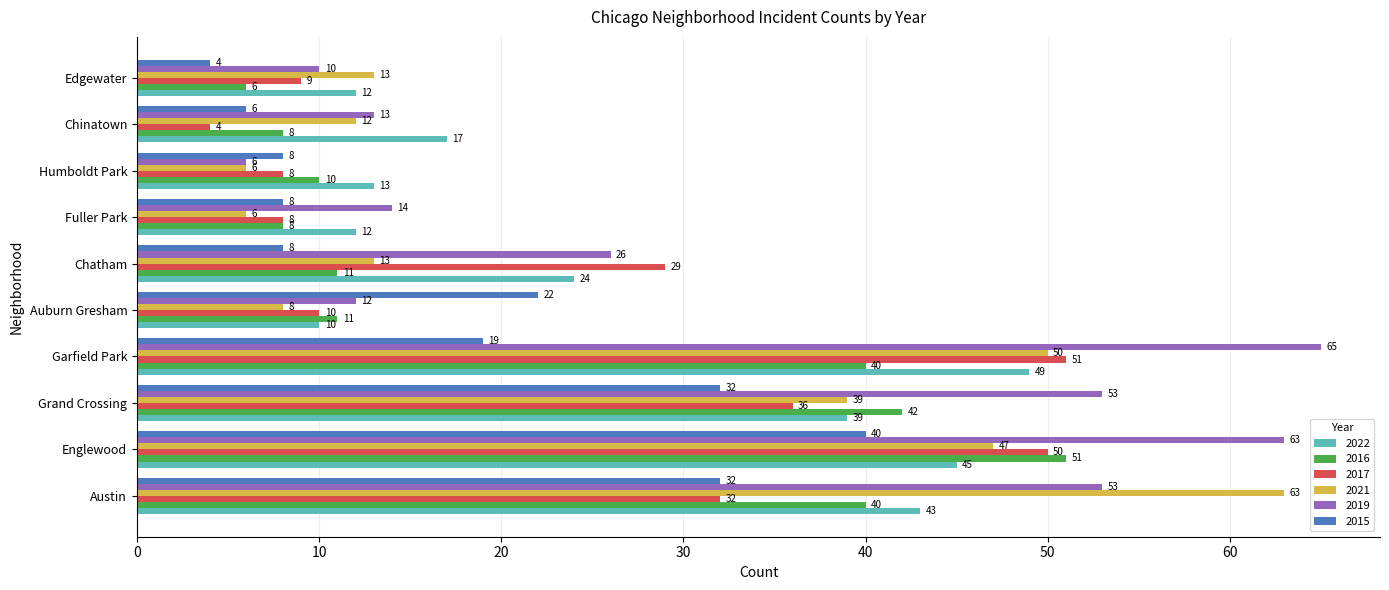

At how many categories does at least one series exceed 58?

3